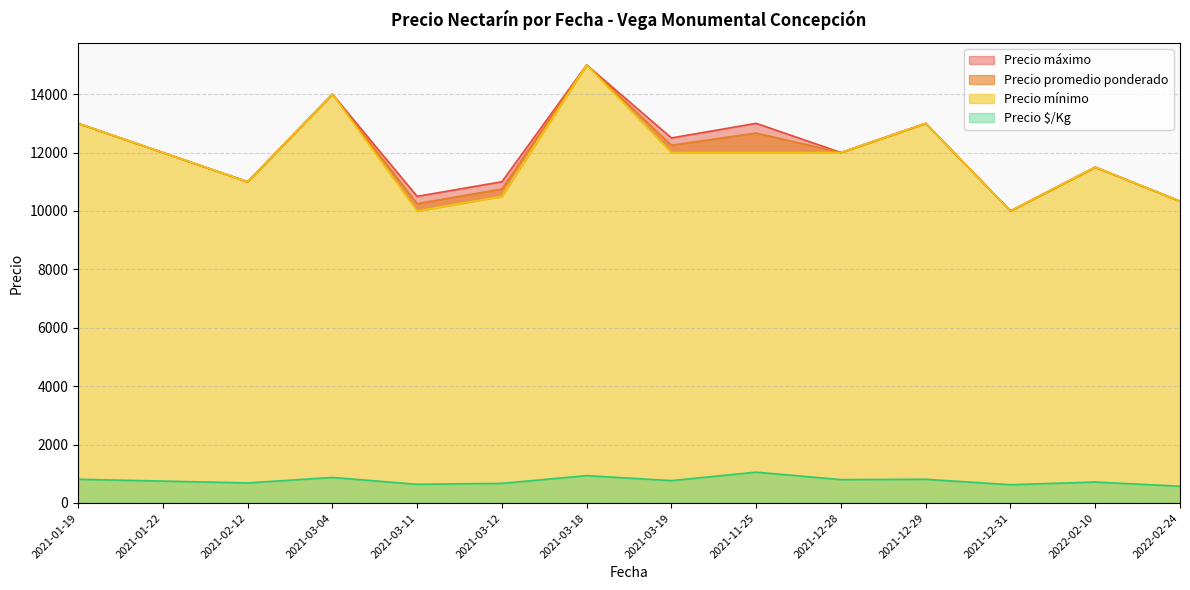

The value of Precio $/Kg at 2021-11-25 is 1056. True or false?

True